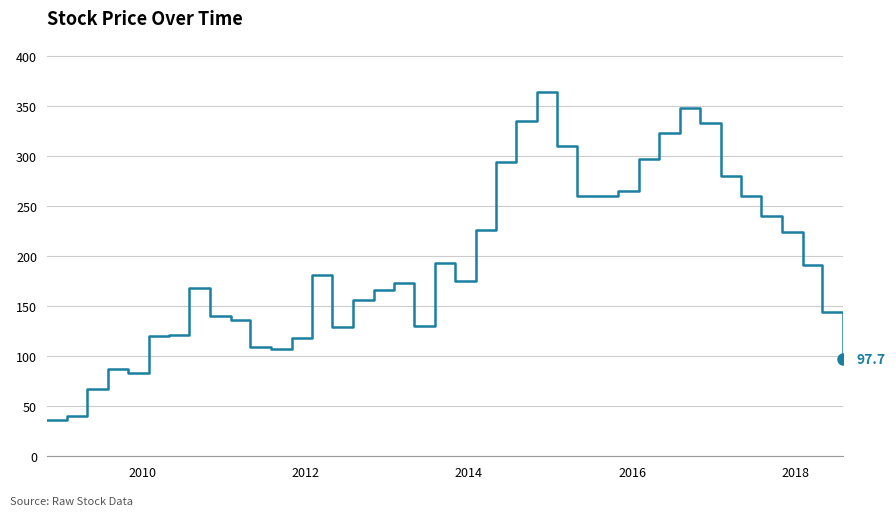

What is the maximum value shown in the chart?

364.0